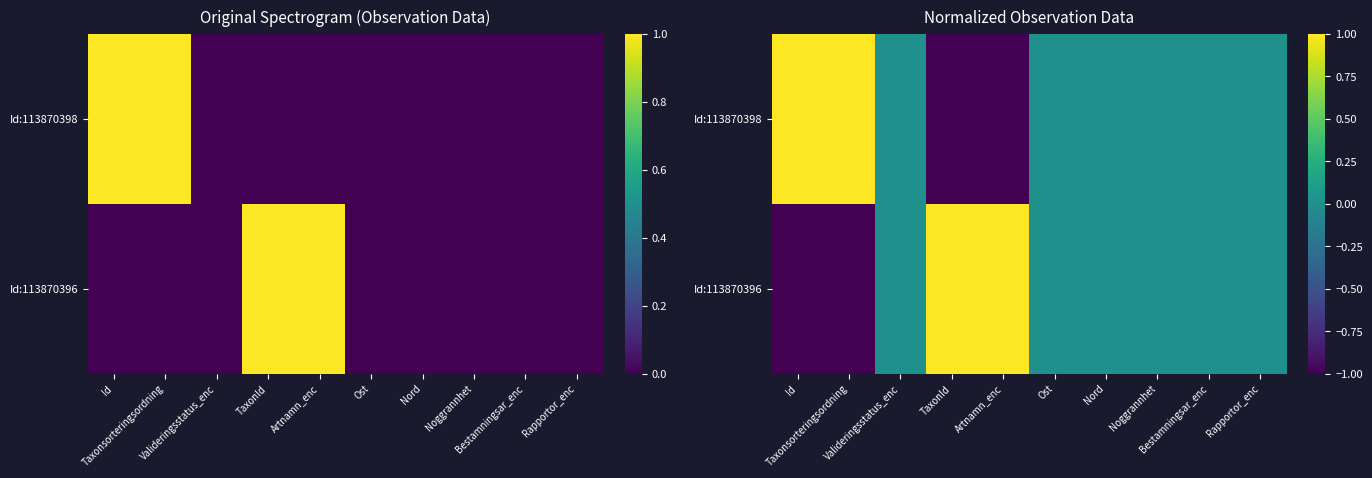

How many series are shown in this chart?

2